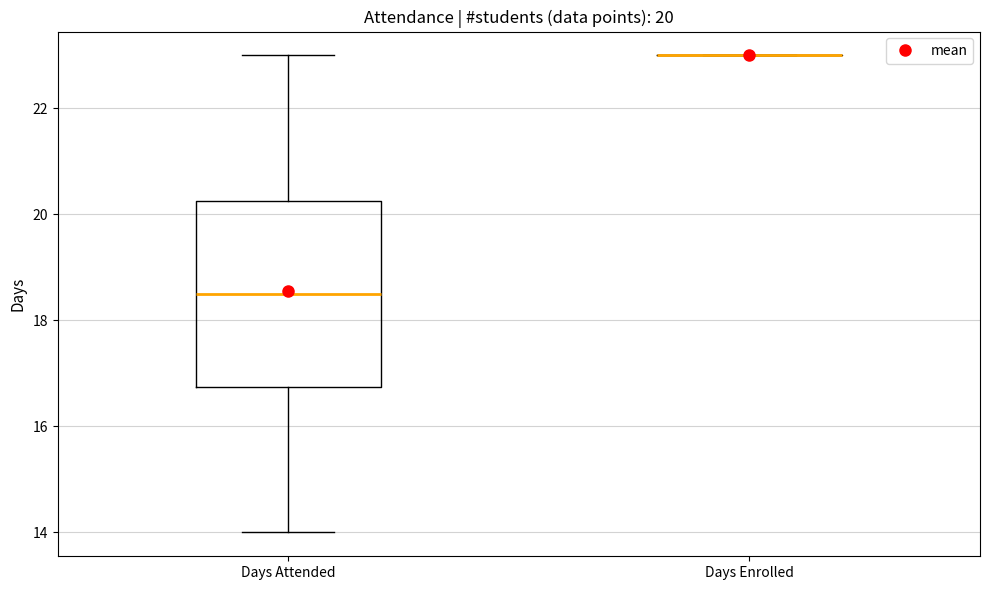

Comparing the boxes themselves (not the whiskers), which one is the tallest?

Days Attended